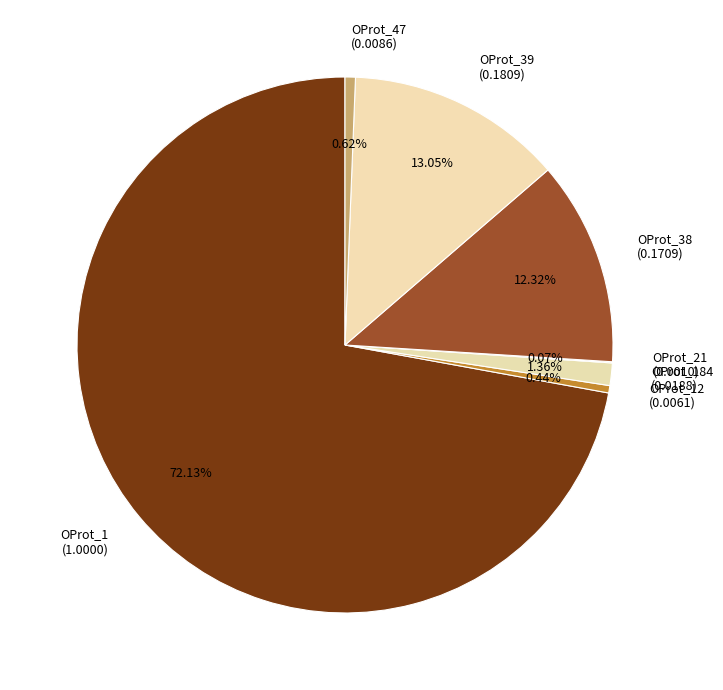

Does any single category account for the majority?

Yes